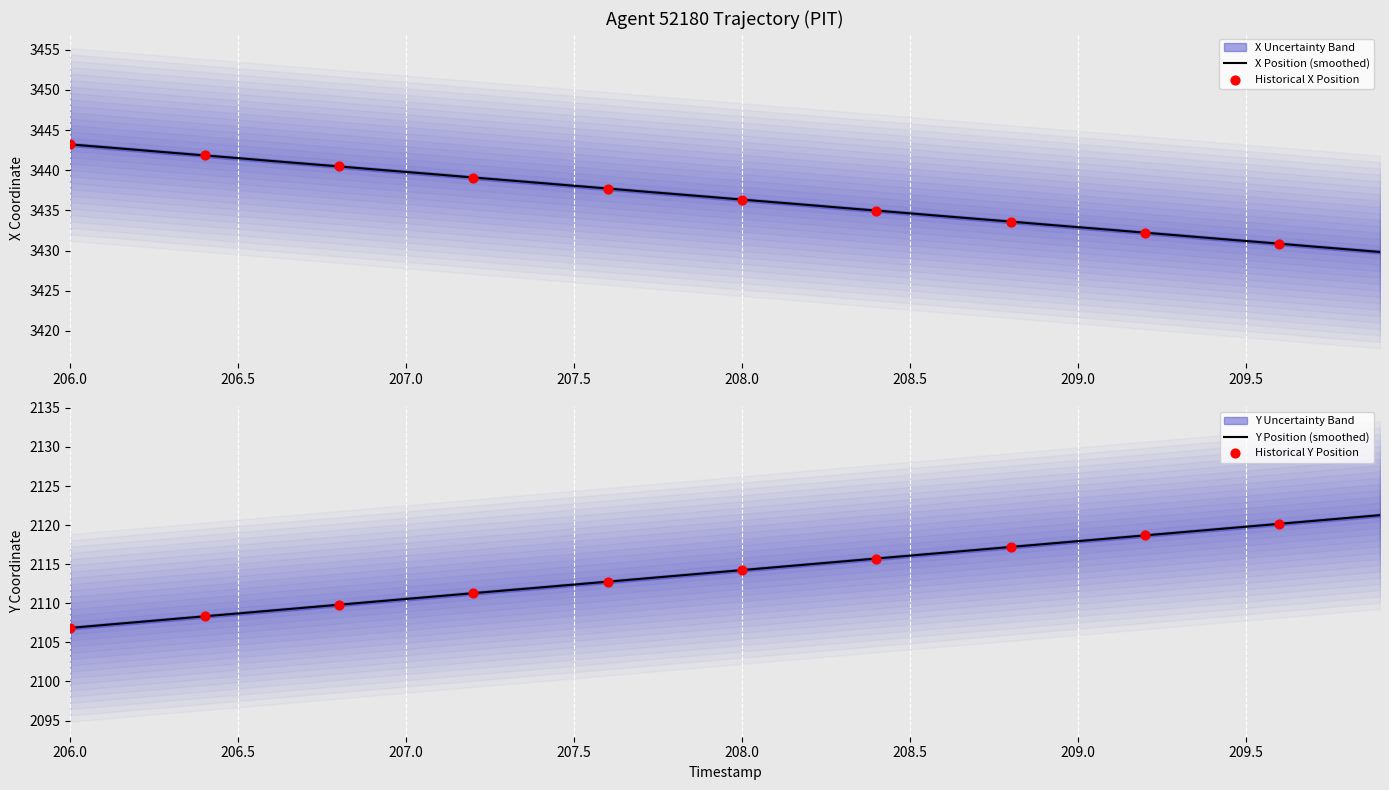

Which series reaches the minimum Y coordinate?

Y